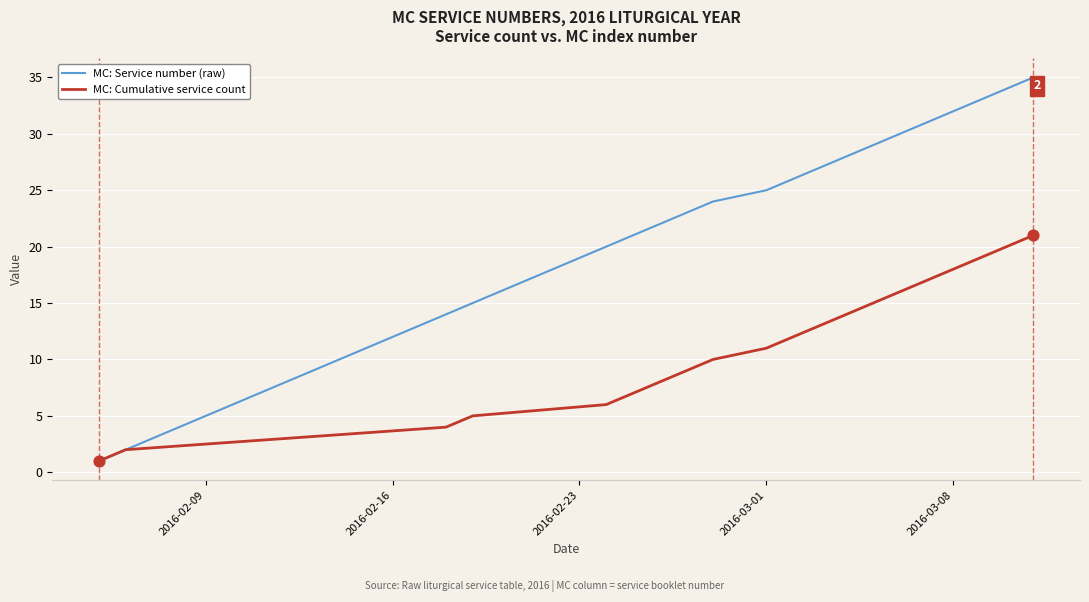

Which series has the largest total across all categories?

MC: Service number (raw)